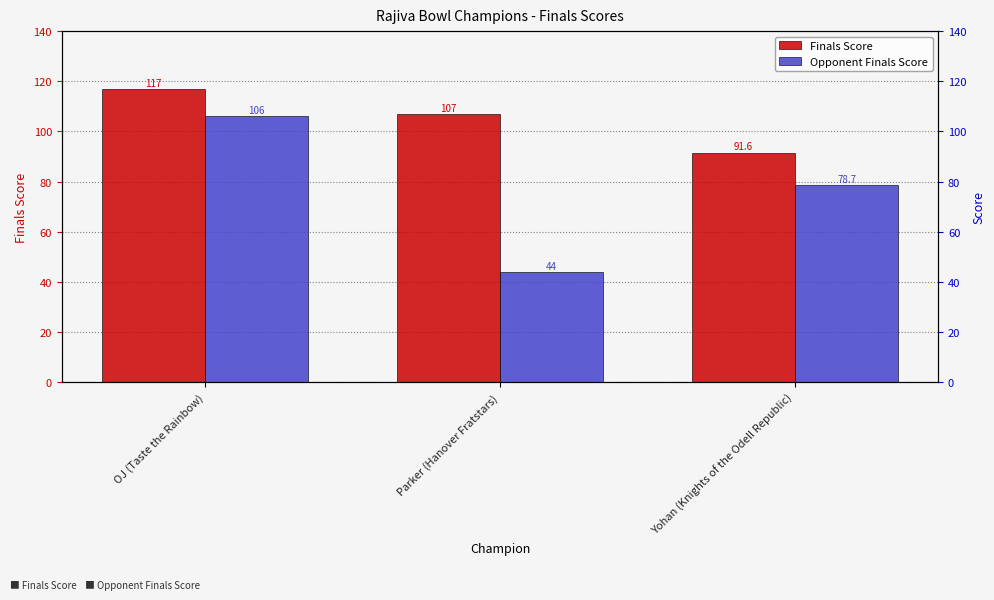

What are all the series names shown in the legend?

Finals Score, Opponent Finals Score